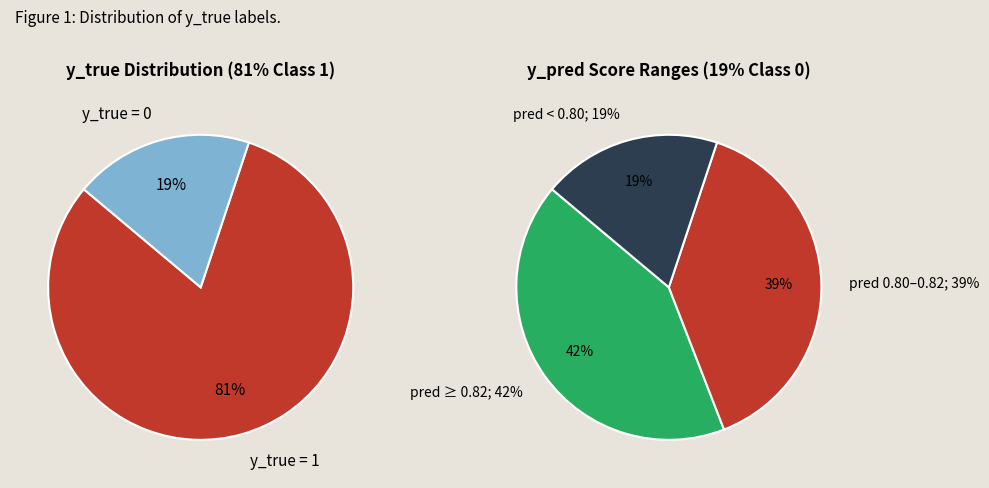

To the nearest percent, what percentage of the pie is 1 (y_true=1)?

81%